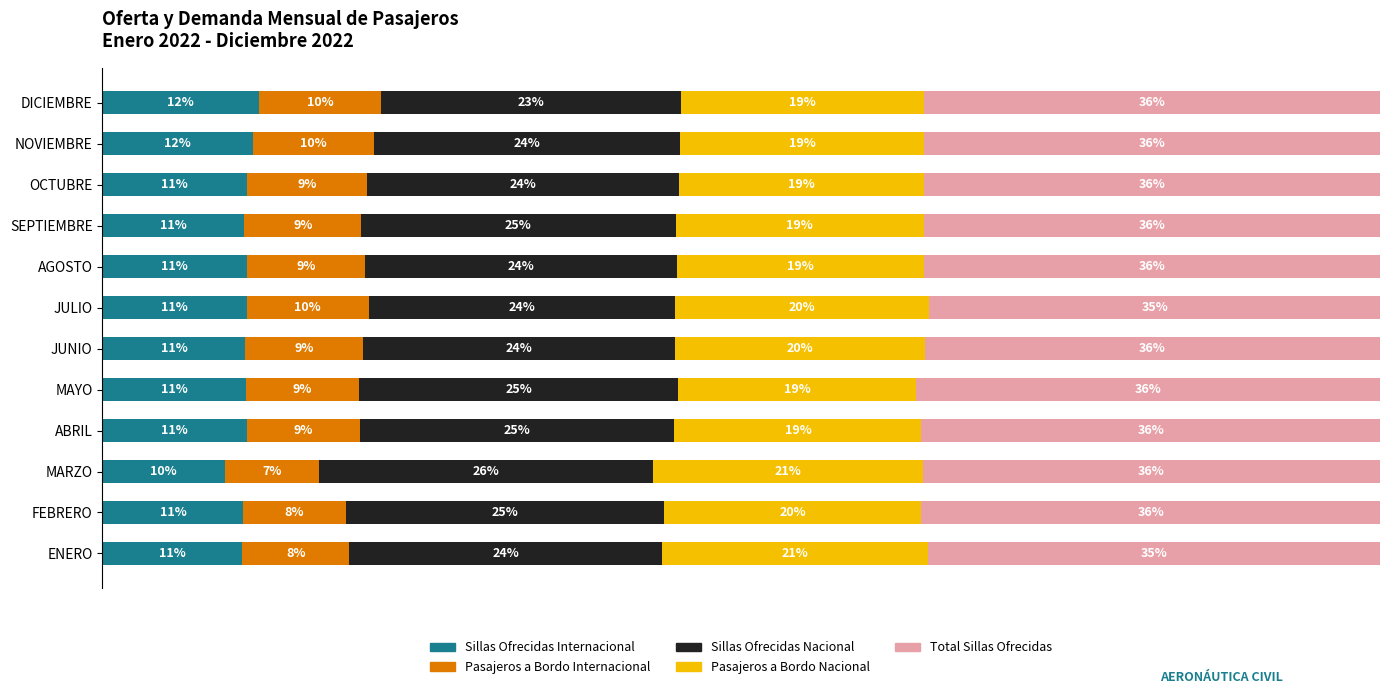

Where is Sillas Ofrecidas Internacional nearest to the value 10?

MARZO